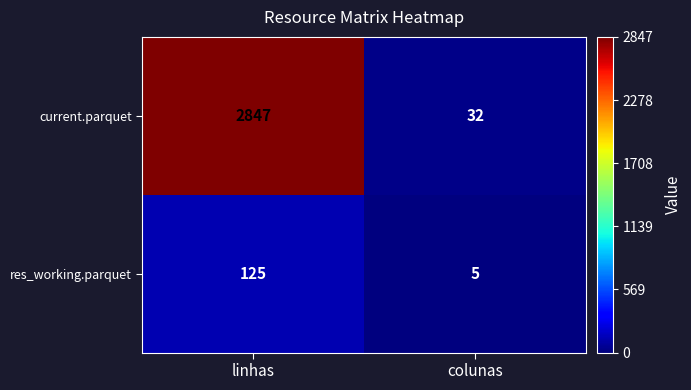

Which series changed the most between linhas and colunas?

current.parquet